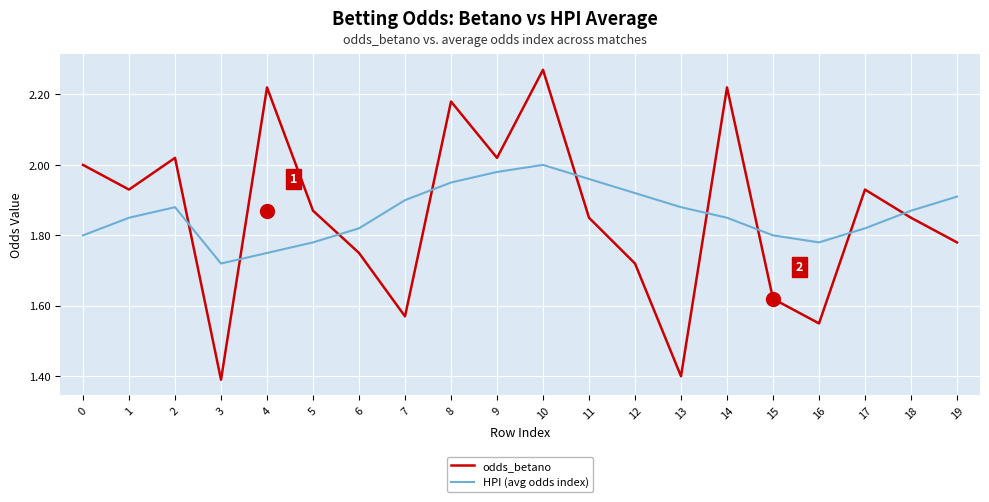

How many interior local peaks does the HPI (avg odds index) series have?

2